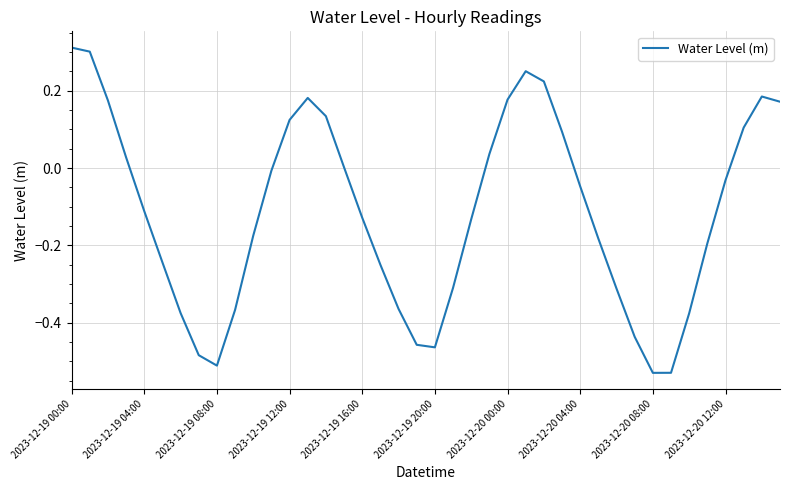

How many points are lower than both their immediate neighbors (excluding endpoints)?

3